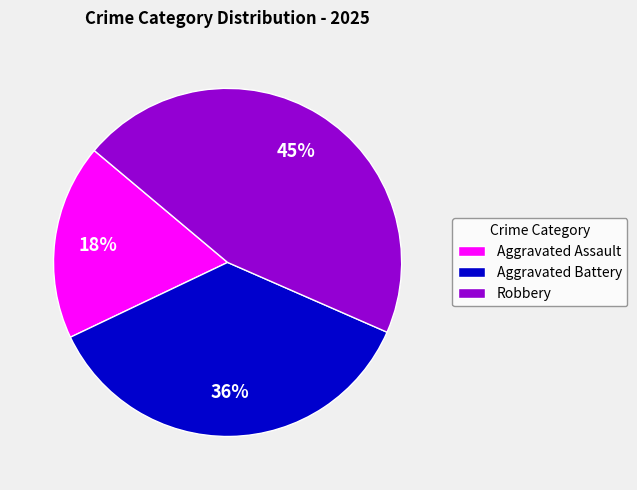

How many segments does this pie chart have?

3